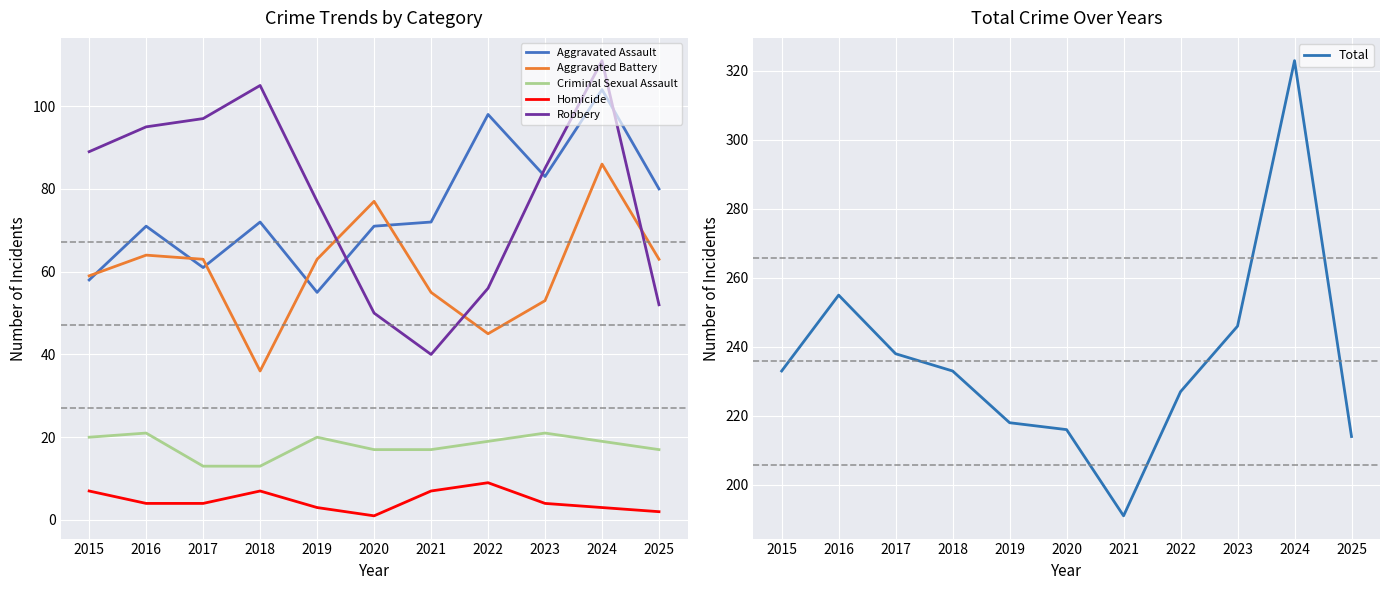

Which series has the largest total across all categories?

Total